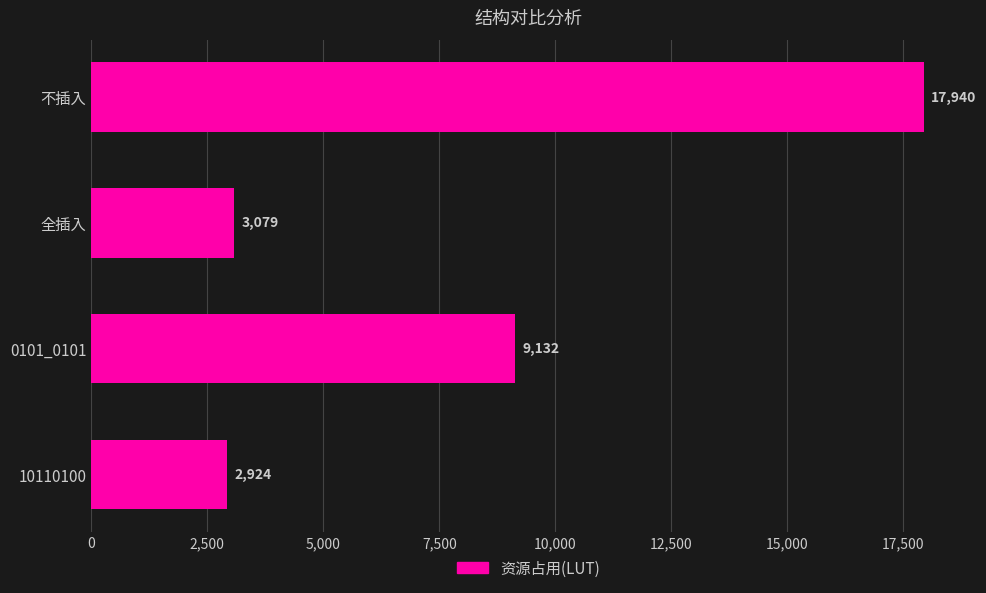

Are the bars horizontal?

Yes